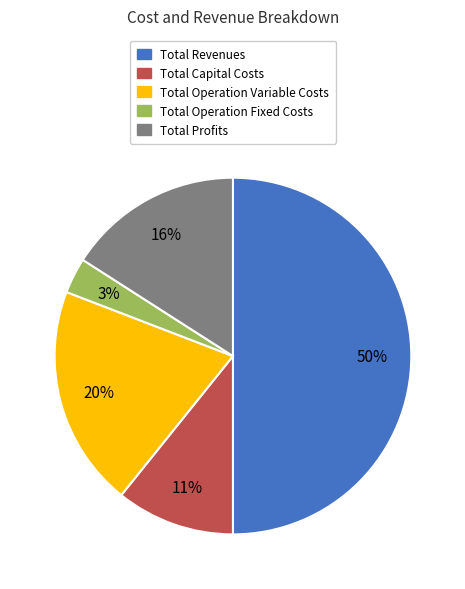

To the nearest percent, what is the combined percentage of Total Revenues and Total Profits?

66%